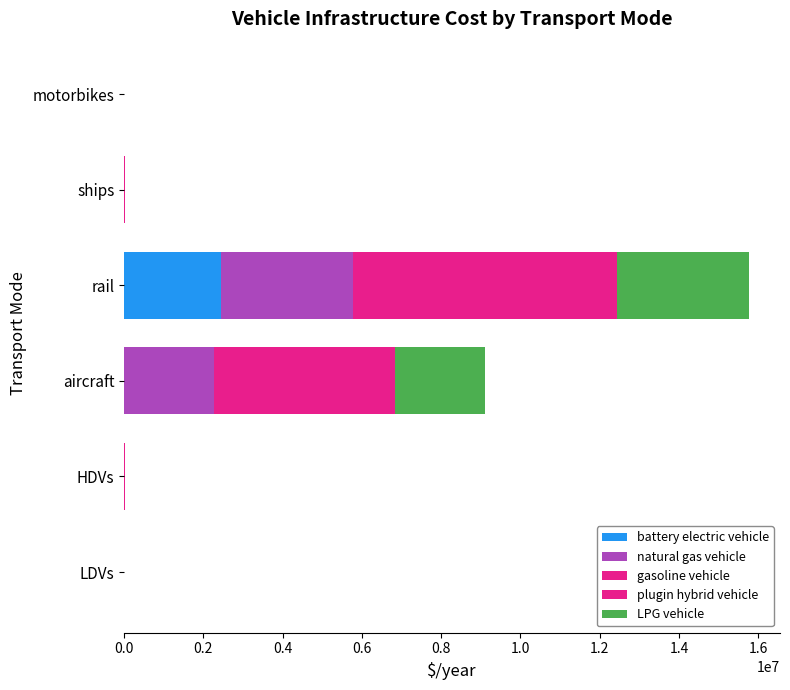

How many data points in battery electric vehicle are above 480?

3